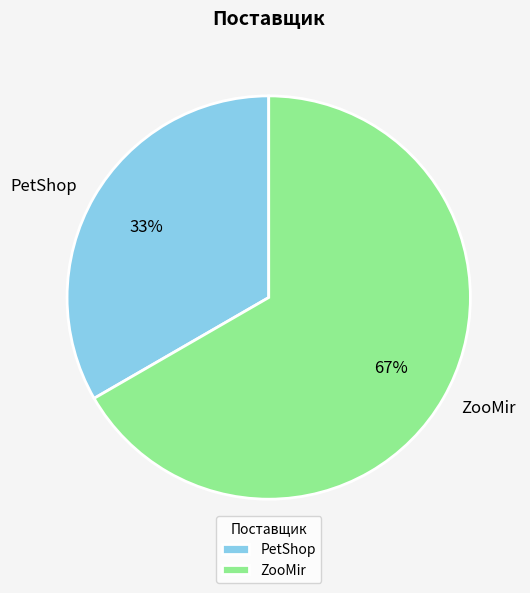

Approximately how many times larger is the value at PetShop compared to ZooMir?

0.5